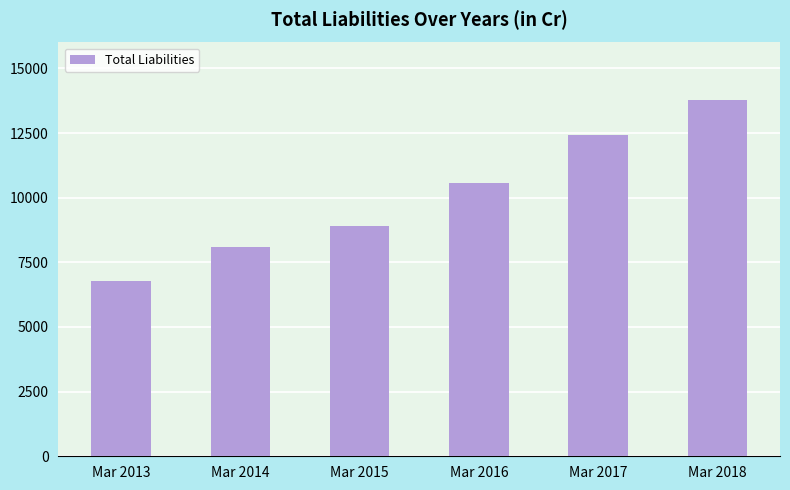

What is the change in value from Mar 2014 to Mar 2018?

+5688